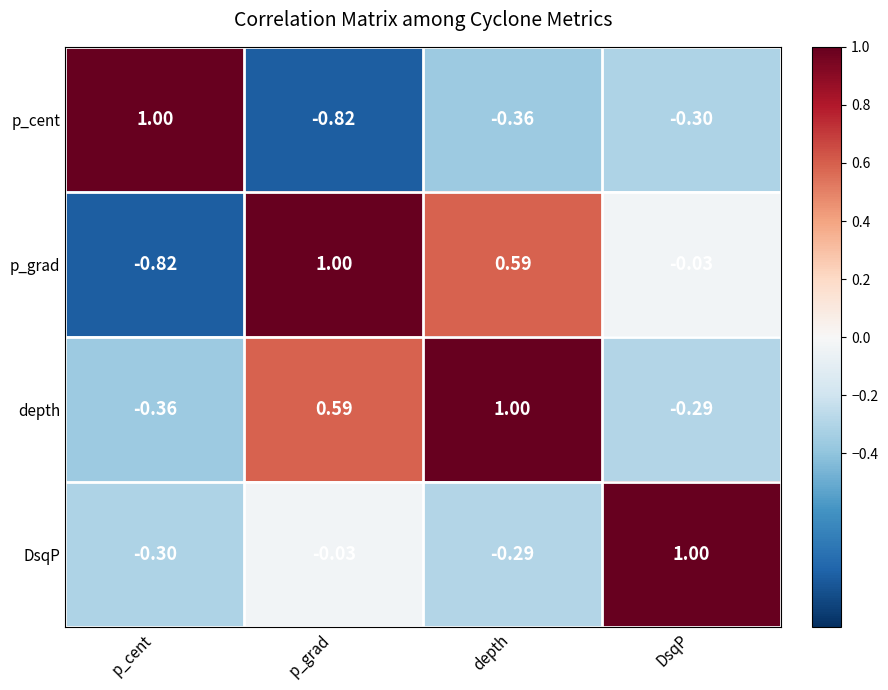

Is the value of p_cent at depth greater than the value of p_grad at depth?

No